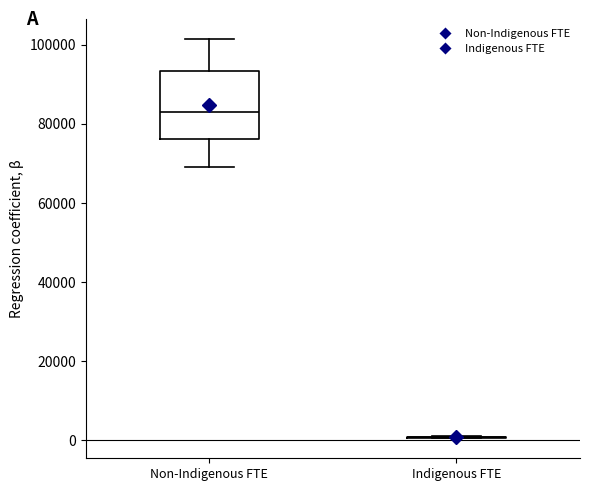

Reading left to right, transcribe this box plot: for each box, give where its median line is, the range the box spans, and where its two whiskers end, as read against the y-axis. The values are not printed on the chart, so give them approximately, as read against the axis.

Non-Indigenous FTE: median 84000, box 76000 to 94000, whiskers 70000 to 102000
Indigenous FTE: box collapsed to a line at 0, whiskers 0 to 2000